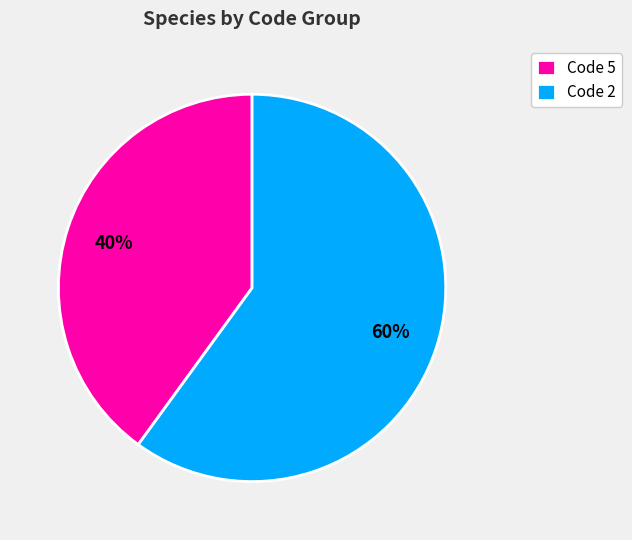

Combined, do Code 5 and Code 2 account for over 50%?

Yes